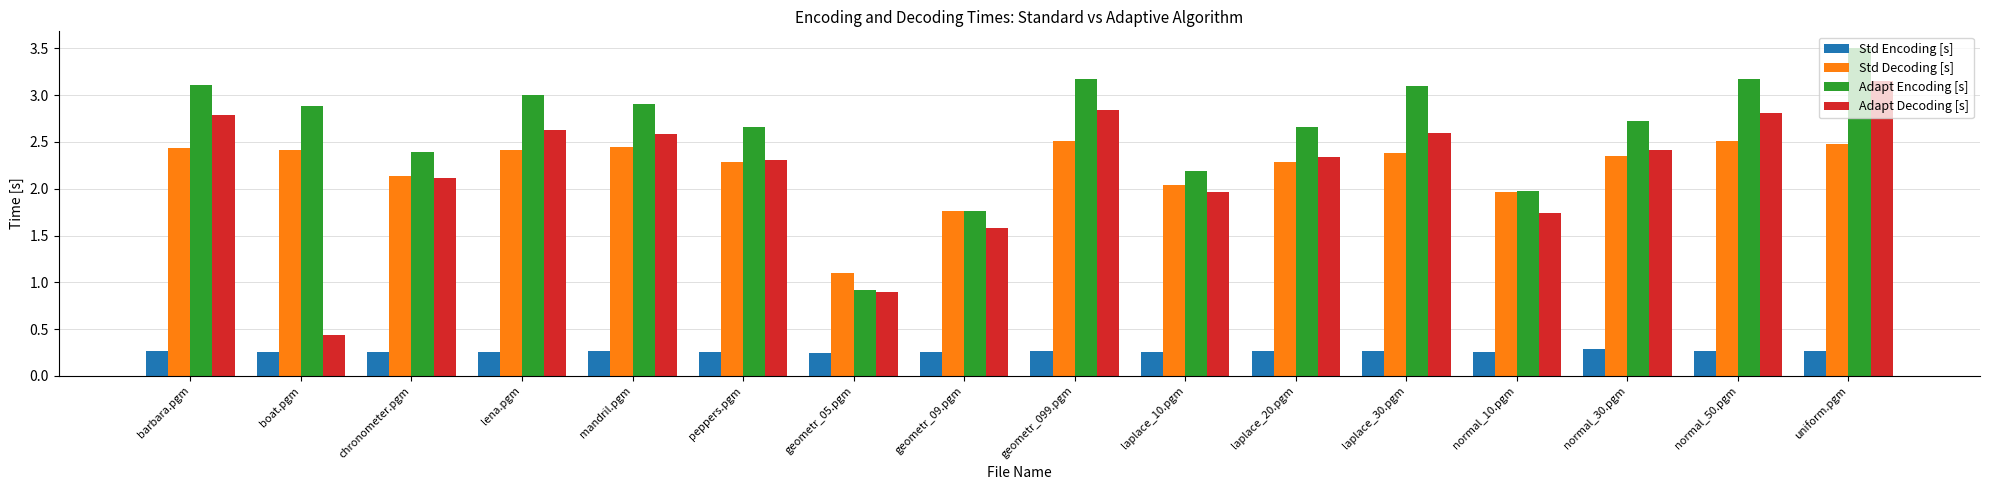

Between normal_50.pgm and uniform.pgm, which series saw the biggest shift?

Adapt Decoding [s]